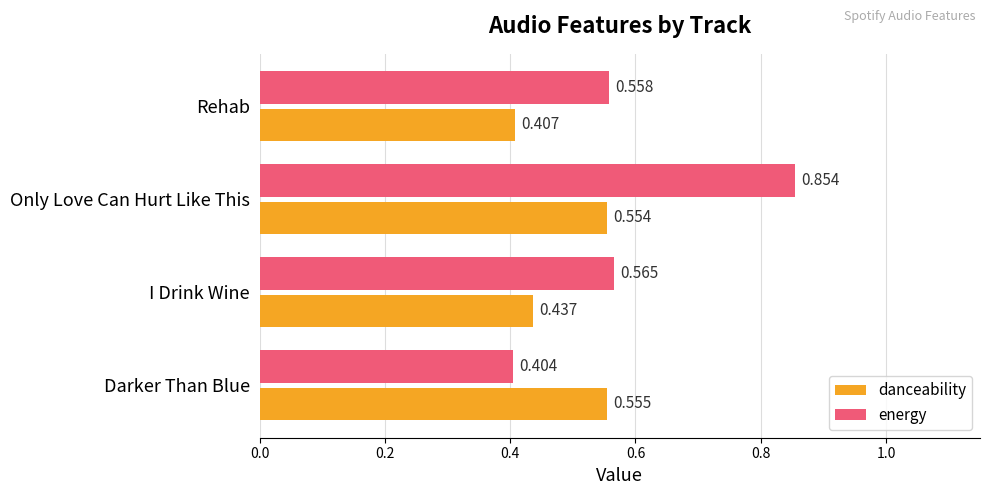

List the series in order of their peak value, lowest first.

danceability, energy